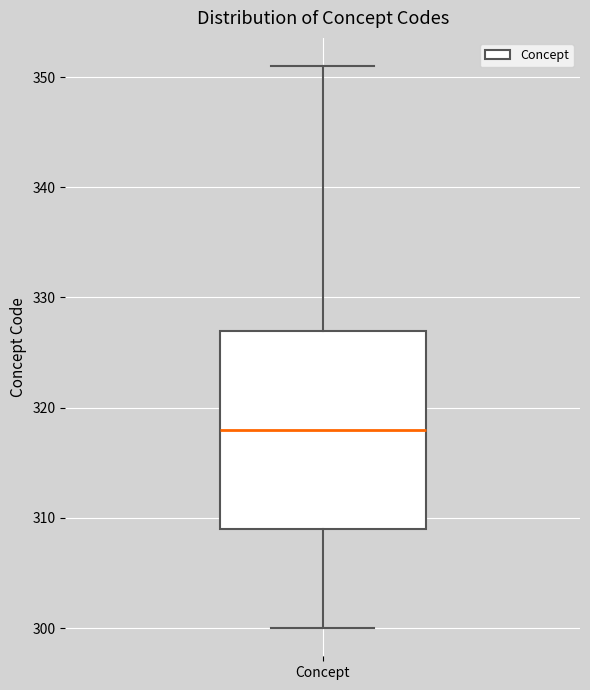

Where does the lower whisker of the box for Concept end on the y-axis? The values are not printed on the chart, so give them approximately, as read against the axis.

300